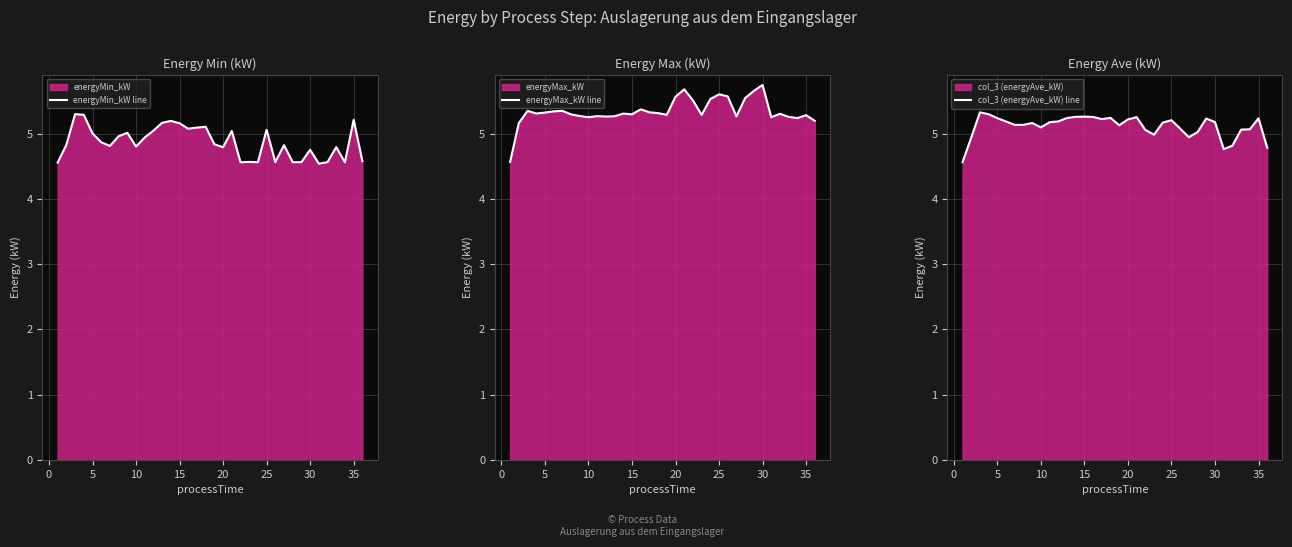

What is the highest value of the col_3 (energyAve_kW) line series?

5.3